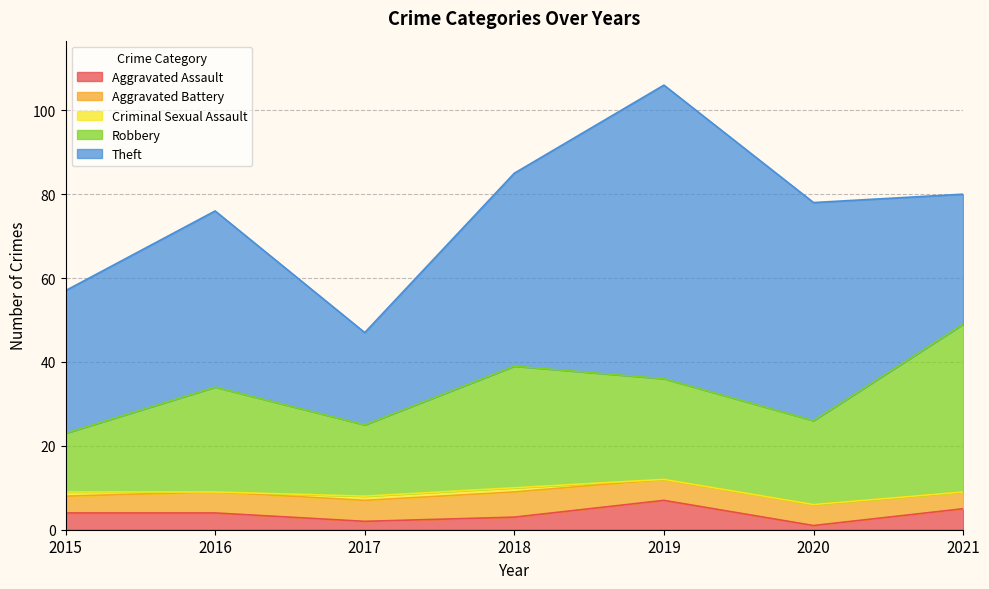

What is the average value of the Aggravated Battery series?

5